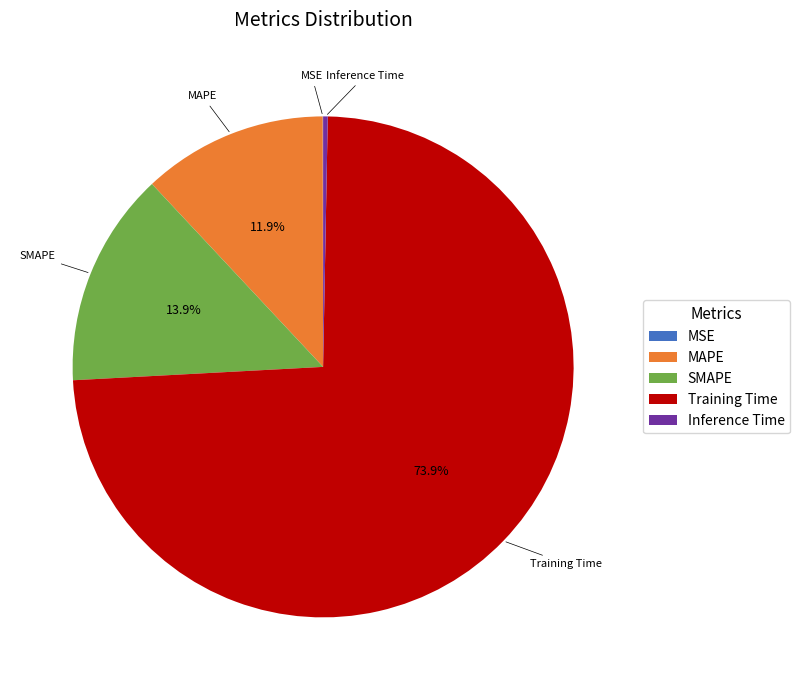

Which category accounts for the majority?

Training Time